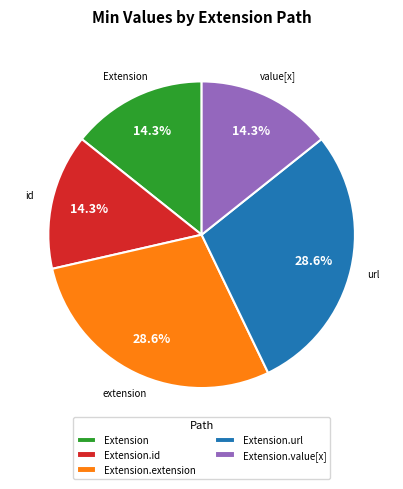

Combined, what portion of the pie is Extension.extension and Extension?

42.9%